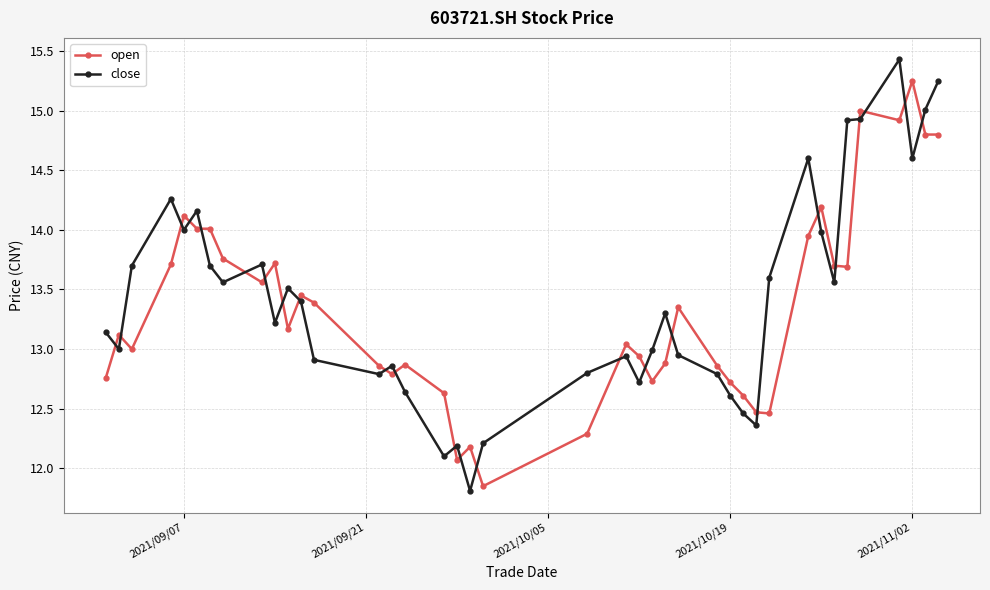

What is the sum of all close values?

536.7